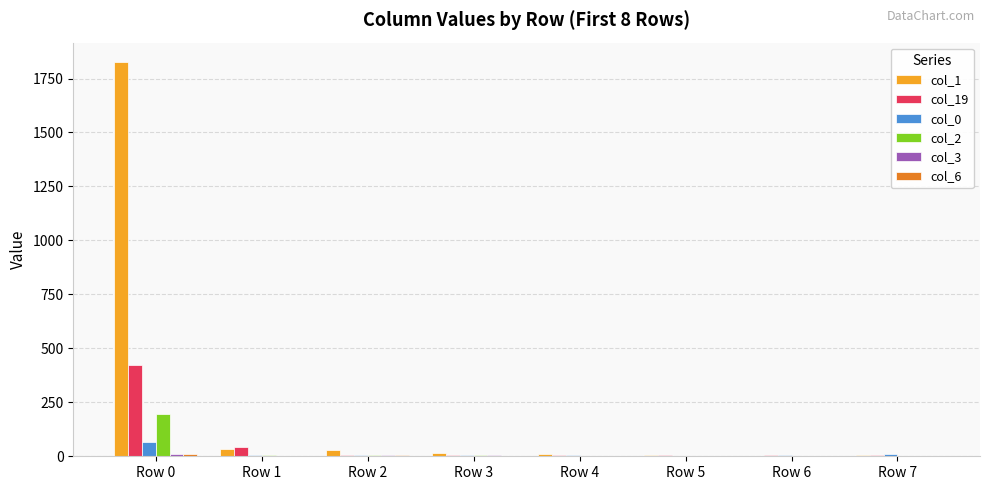

At which category is the sum across all series the highest?

Row 0